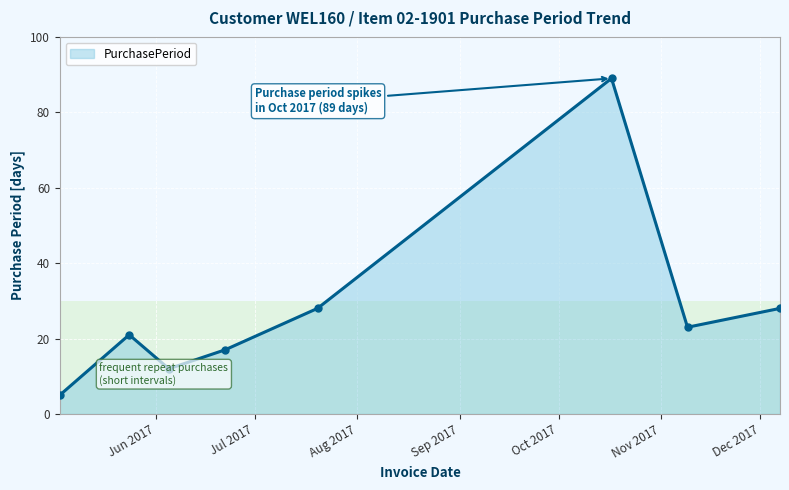

How many points are lower than both their immediate neighbors (excluding endpoints)?

2